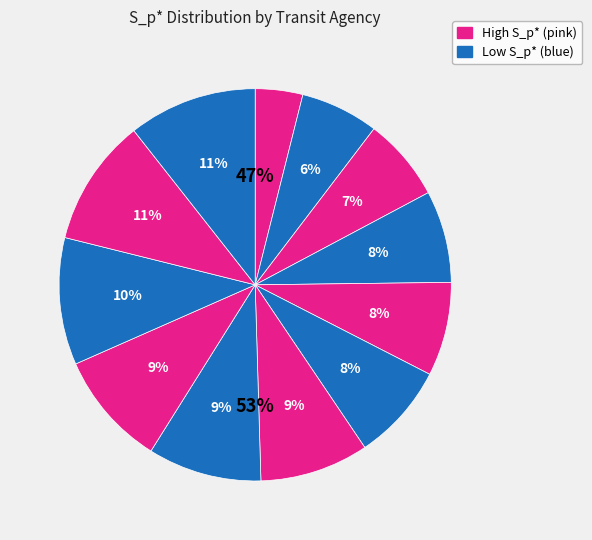

Is the sum of PSTA and CTTransit Hartford greater than half?

No